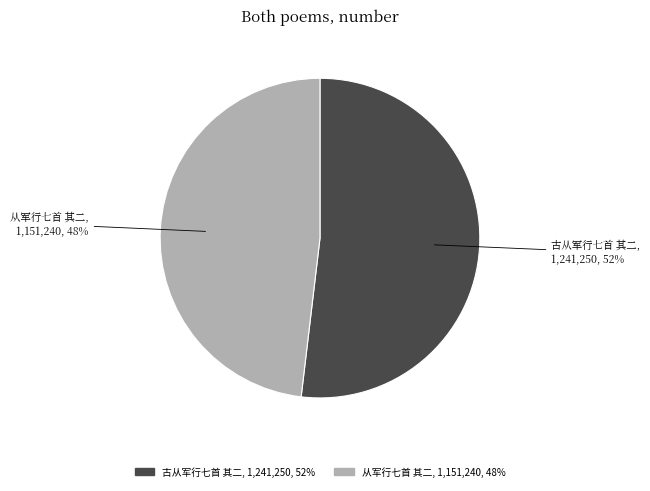

To the nearest percent, what is the combined percentage of 从军行七首 其二 and 古从军行七首 其二?

100%